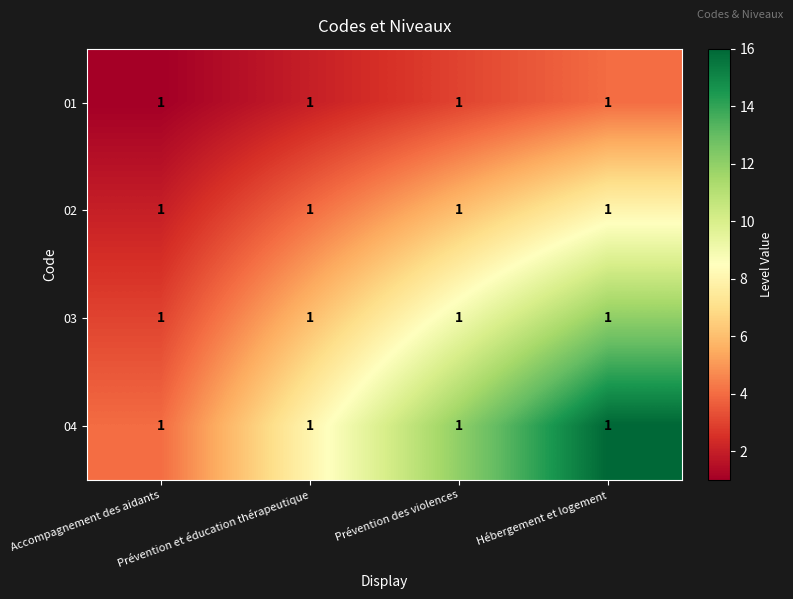

Between Prévention et éducation thérapeutique and Accompagnement des aidants, which is larger?

Prévention et éducation thérapeutique